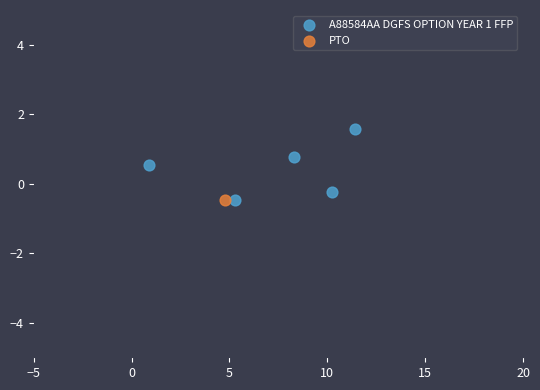

What are all the series names shown in the legend?

A88584AA DGFS OPTION YEAR 1 FFP, PTO